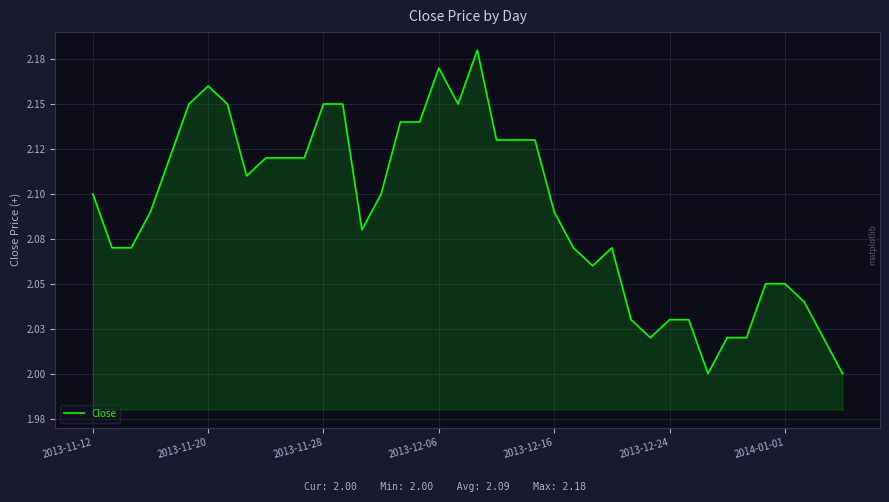

What is the sum of all values?

83.6